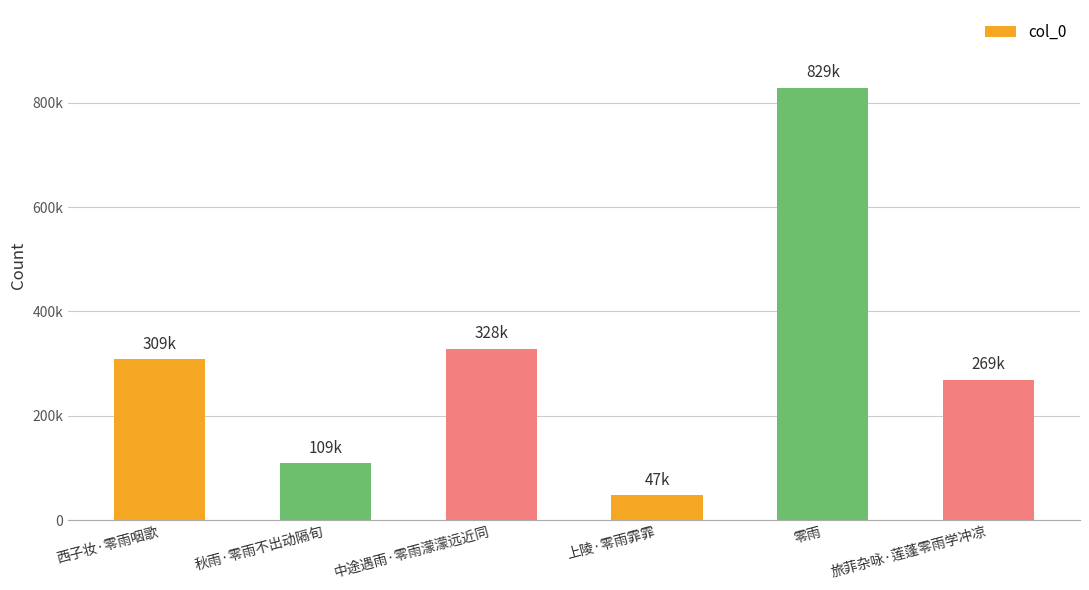

What is the minimum value shown in the chart?

47327